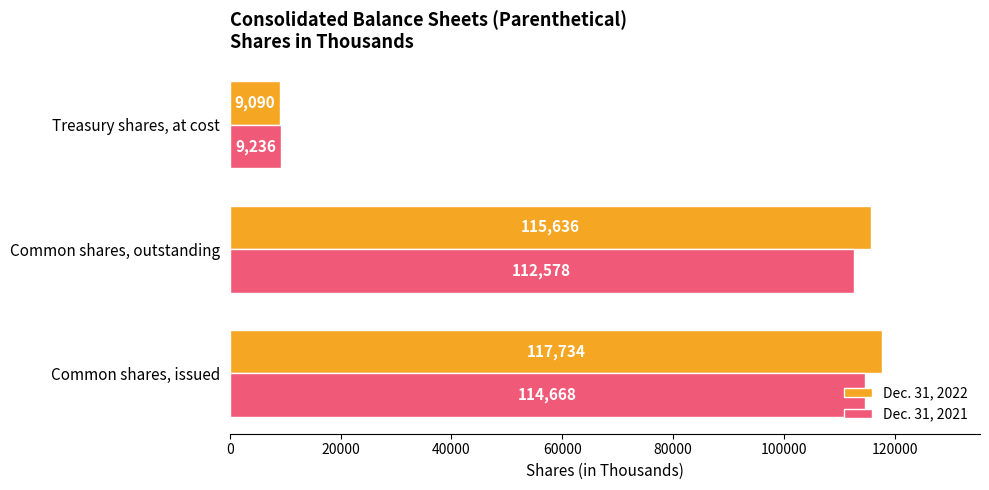

Where is Dec. 31, 2022 nearest to the value 63412?

Common shares, outstanding